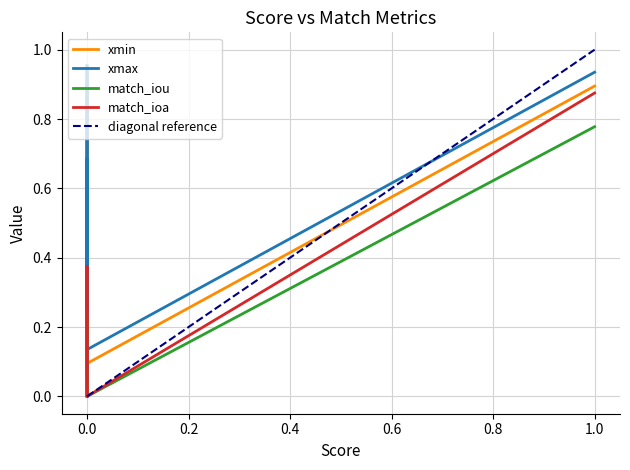

At 3, list the series in order from smallest to largest.

match_iou, match_ioa, xmin, xmax